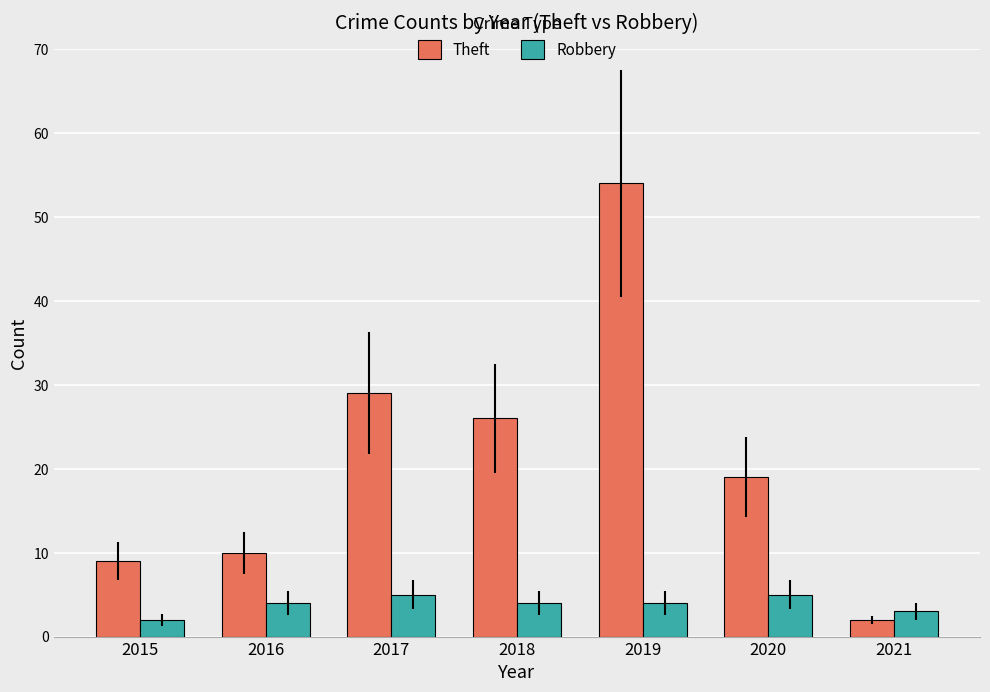

What is the value of the Robbery bar at the 2nd from the left?

4